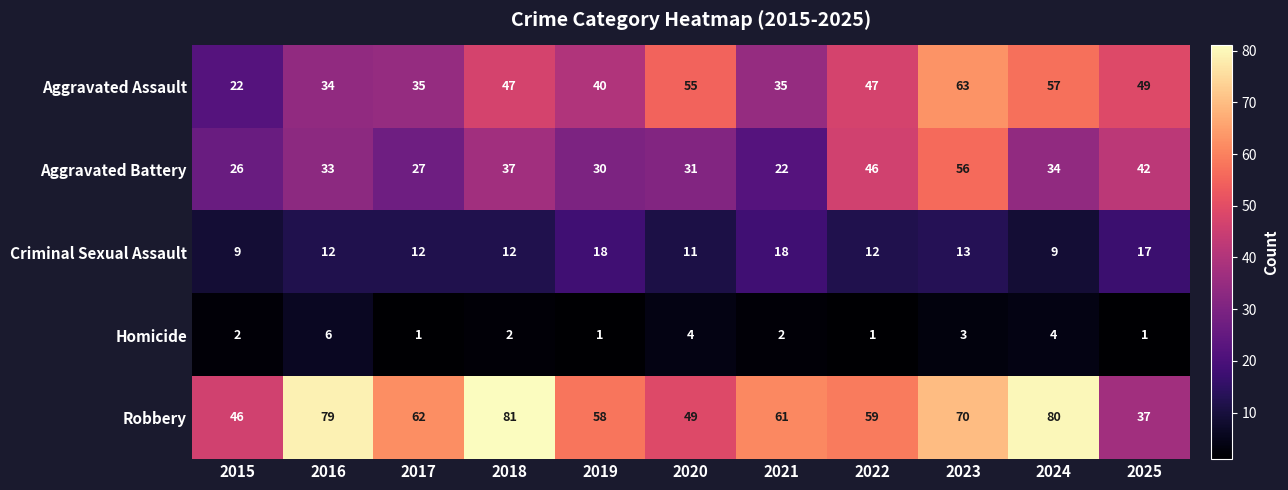

Count the Homicide values in the range 1 to 4.

10